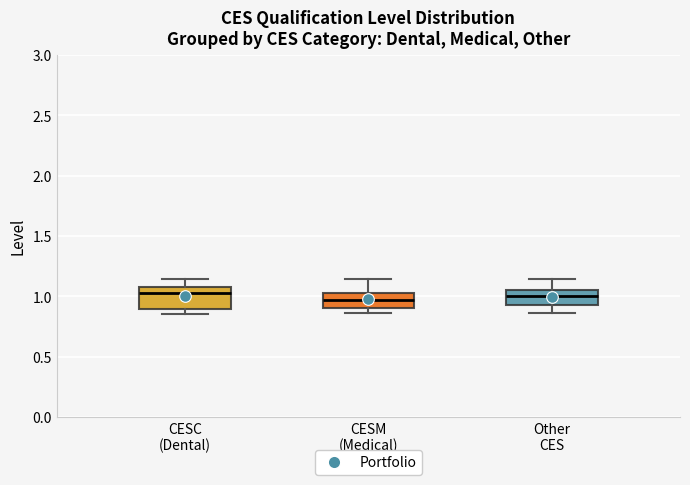

Where is the upper edge of the box for Other CES on the y-axis? The values are not printed on the chart, so give them approximately, as read against the axis.

1.05